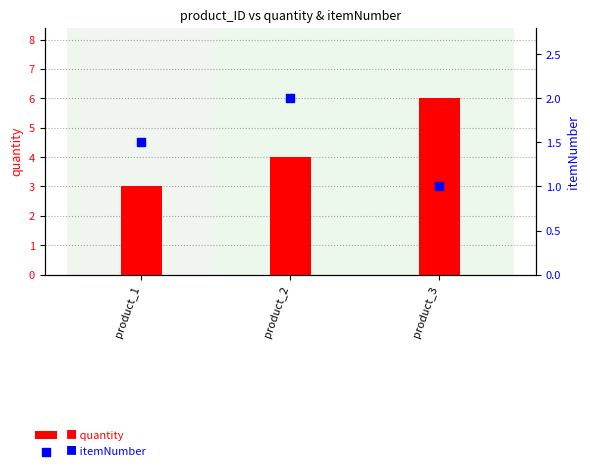

Which series contains the lowest Y value?

itemNumber